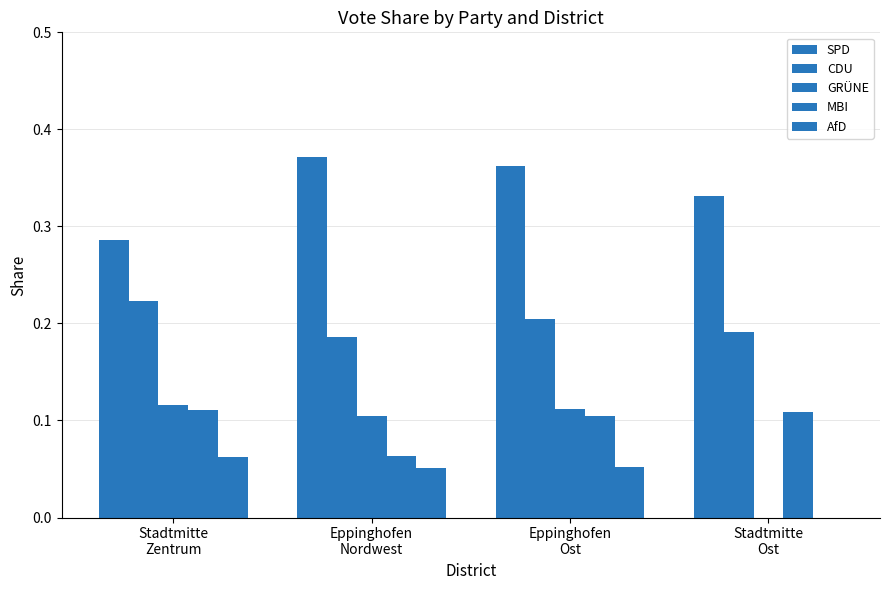

Reading right to left, what are all the values shown in this chart?

SPD: Stadtmitte
Ost=0.3	Eppinghofen
Ost=0.4	Eppinghofen
Nordwest=0.4	Stadtmitte
Zentrum=0.3
CDU: Stadtmitte
Ost=0.2	Eppinghofen
Ost=0.2	Eppinghofen
Nordwest=0.2	Stadtmitte
Zentrum=0.2
GRÜNE: Stadtmitte
Ost=0.0	Eppinghofen
Ost=0.1	Eppinghofen
Nordwest=0.1	Stadtmitte
Zentrum=0.1
MBI: Stadtmitte
Ost=0.1	Eppinghofen
Ost=0.1	Eppinghofen
Nordwest=0.1	Stadtmitte
Zentrum=0.1
AfD: Stadtmitte
Ost=0.0	Eppinghofen
Ost=0.1	Eppinghofen
Nordwest=0.1	Stadtmitte
Zentrum=0.1